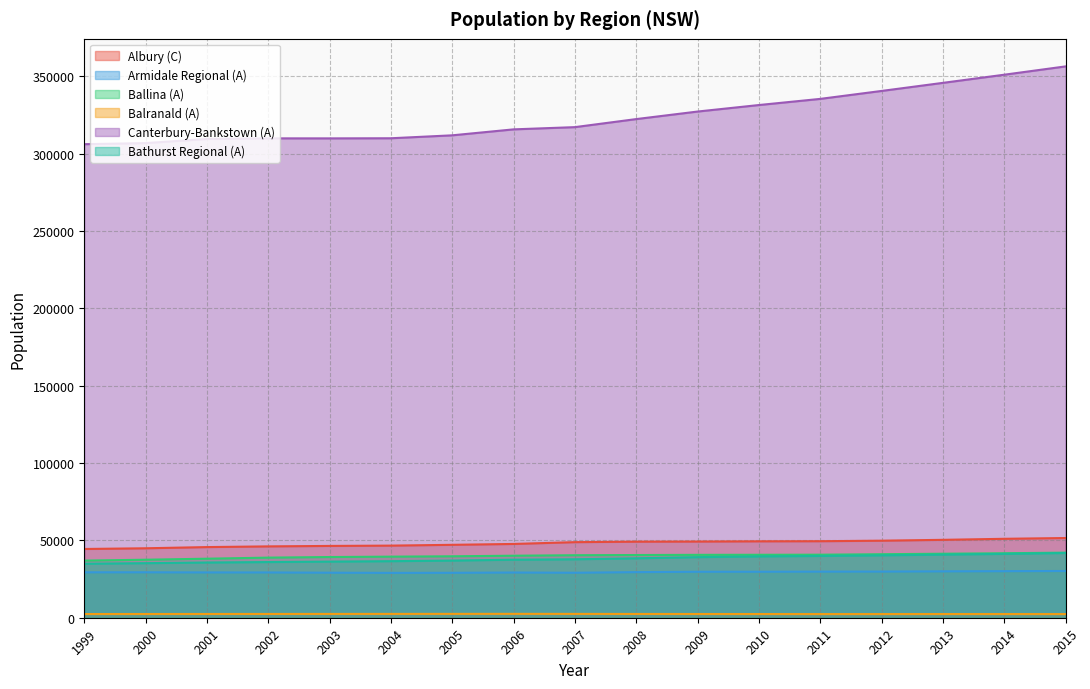

Read the Bathurst Regional (A) value at 2008, to the nearest 50.

38400